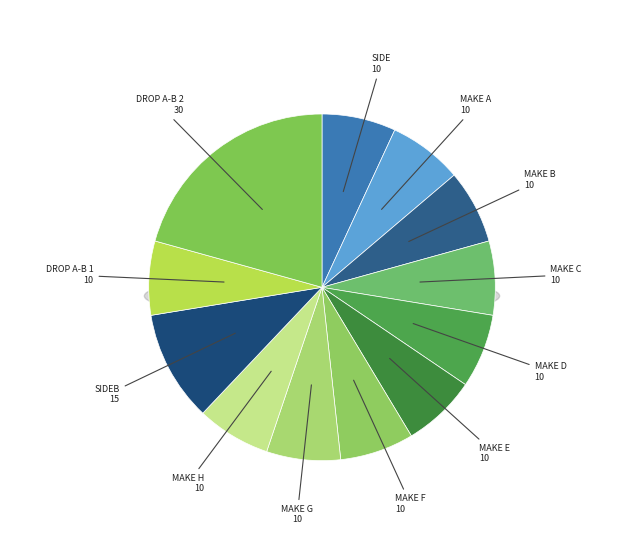

True or false: DROP A-B 2 accounts for 21% of the total.

True